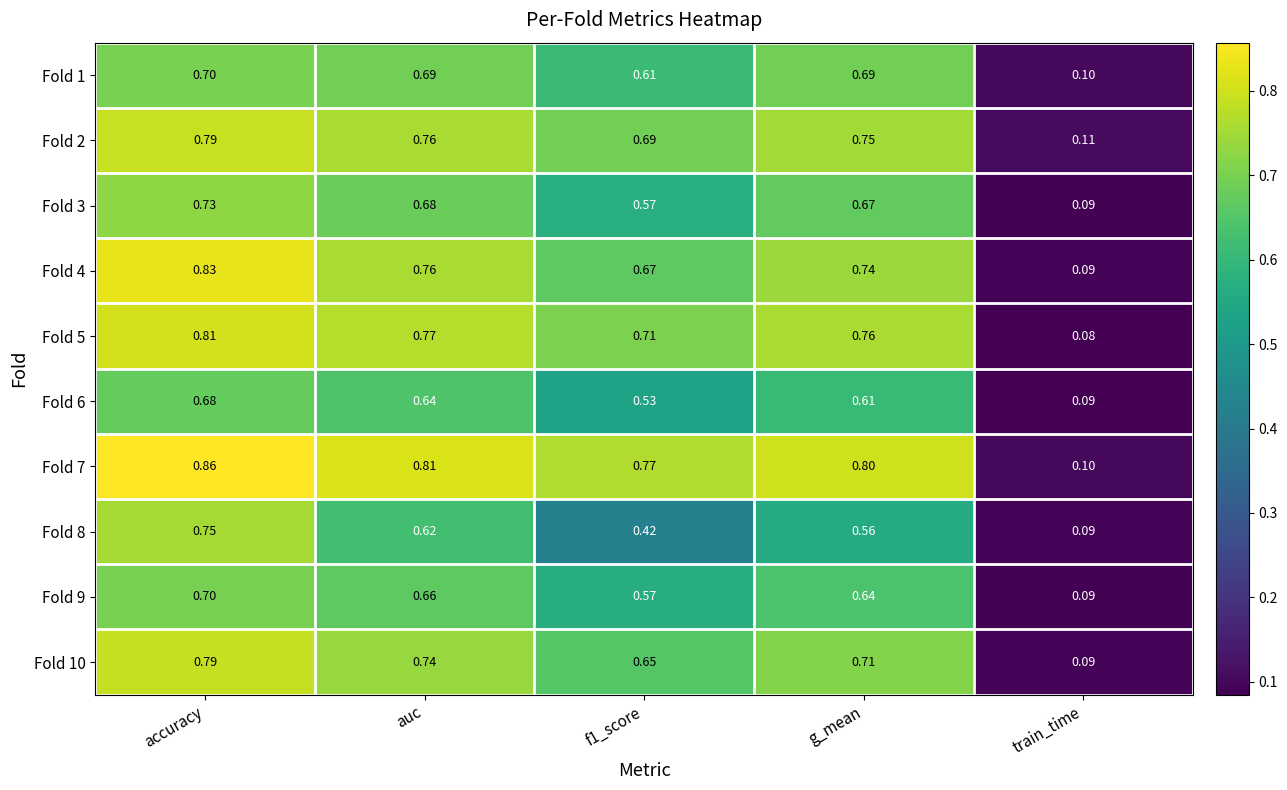

At which category does the chart reach its peak across all series?

accuracy